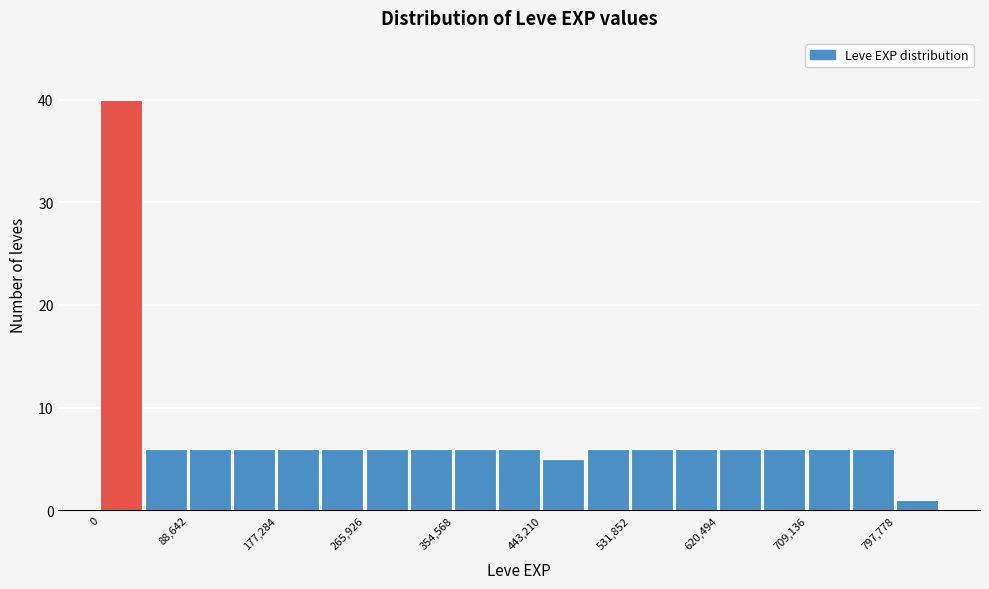

What is the height of the bar covering 490000 to 530000 on the x-axis? Neither the bar edges nor the heights are printed on the chart, so give them approximately, as read against the axes.

6